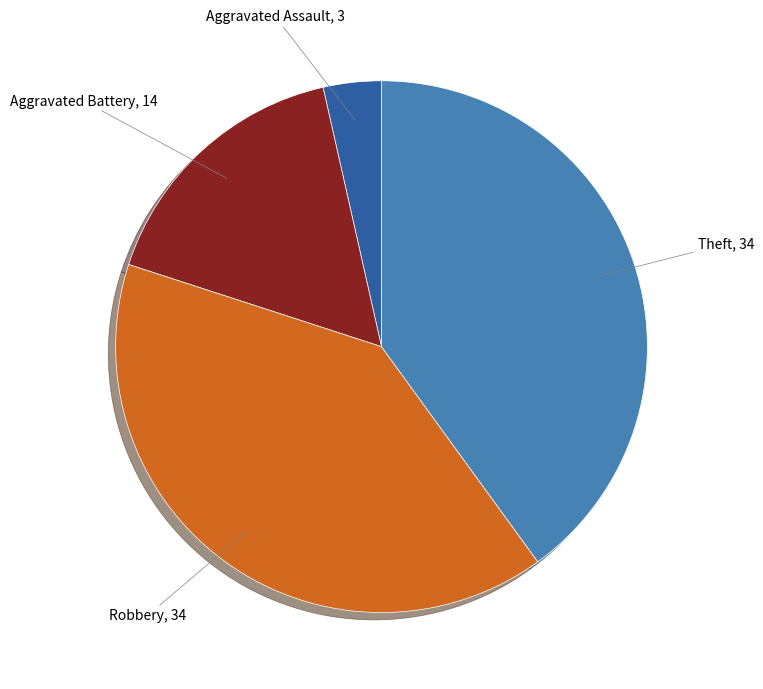

Is there a majority slice in this chart?

No